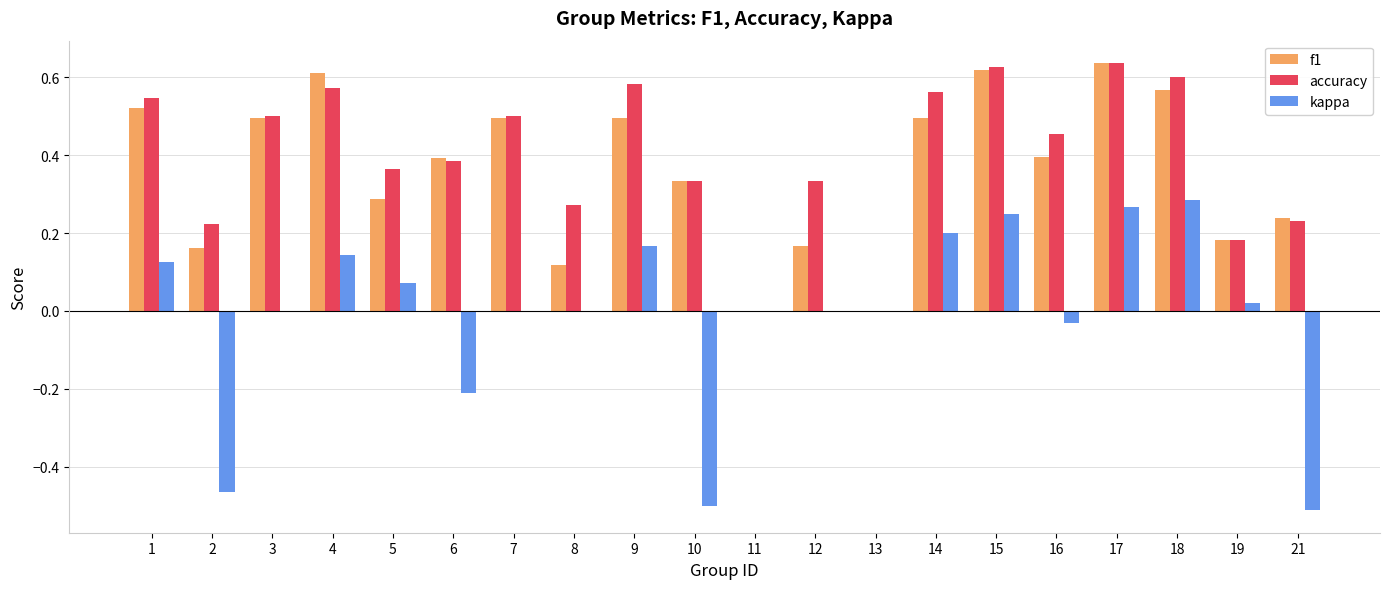

Which series changed the most between 4 and 7?

kappa